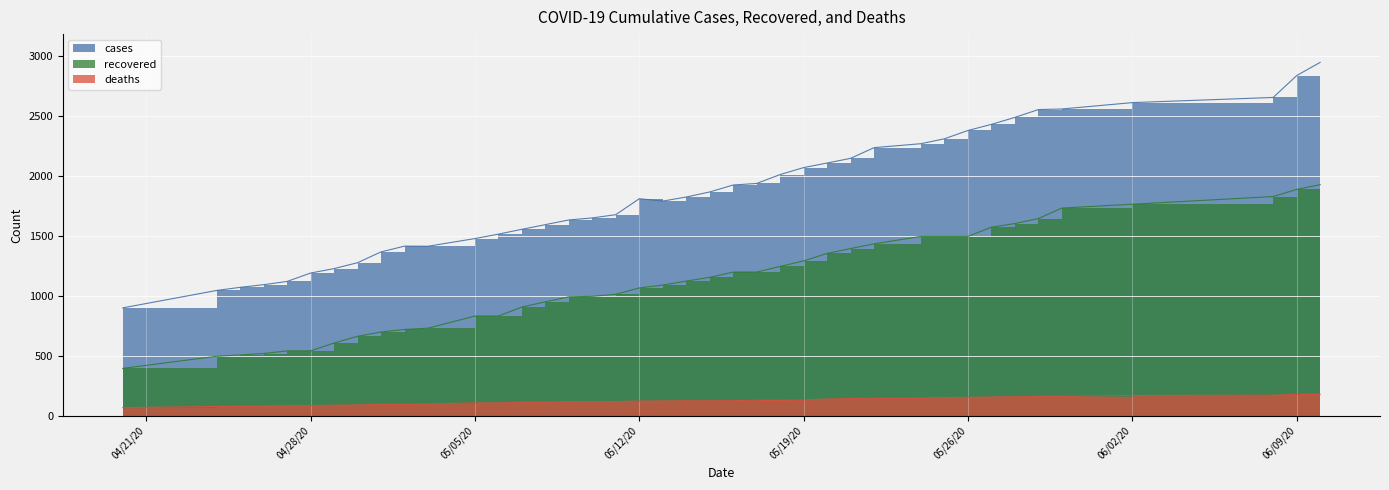

What is the average value of the deaths series?

125